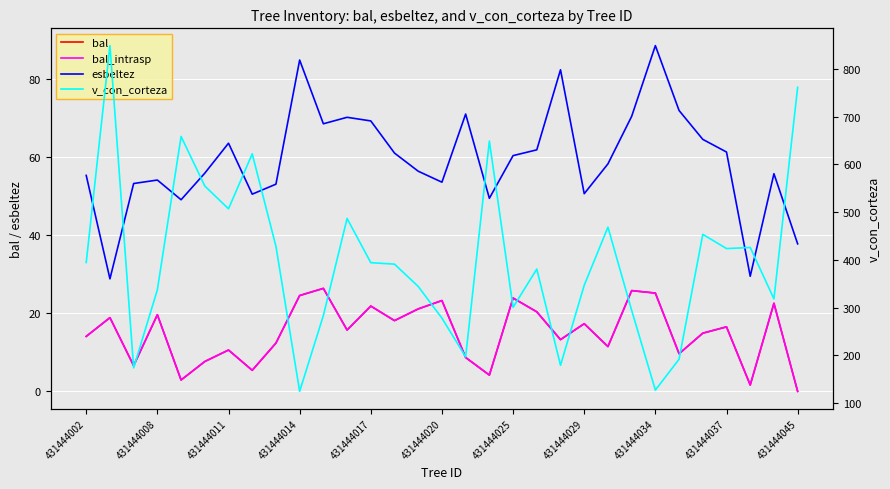

Which series has the largest total across all categories?

v_con_corteza